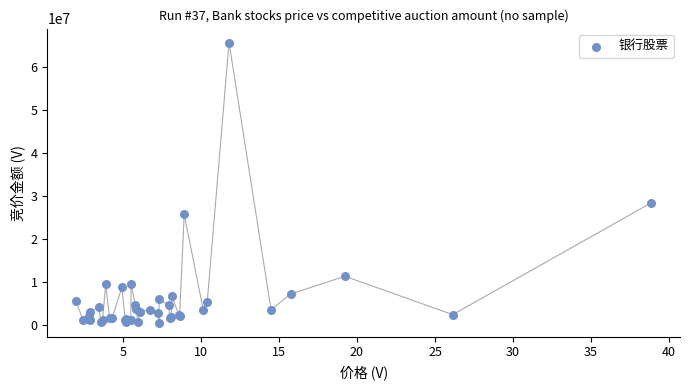

What Y value in the scatter plot is closest to 33071558?

28387665